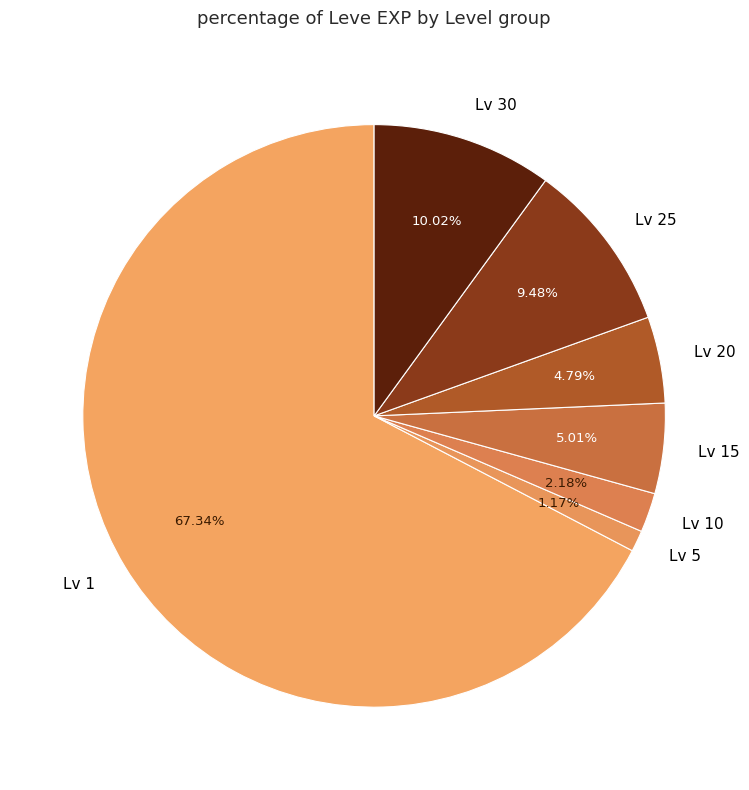

Which slice represents more than half of the pie?

Lv 1